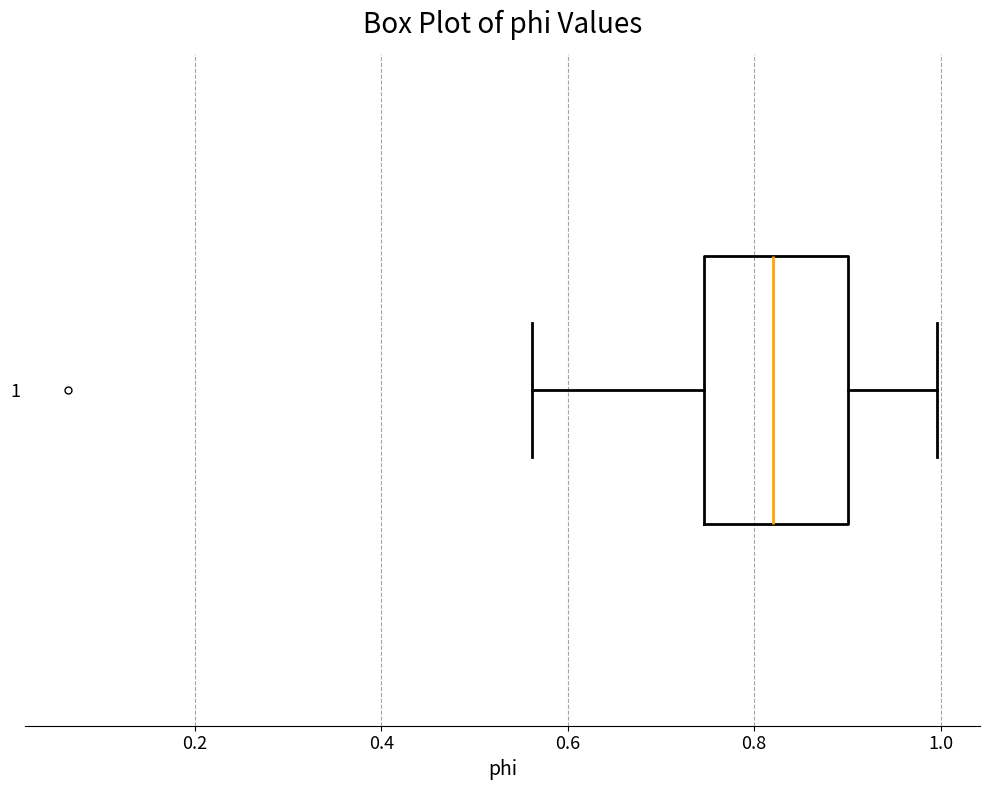

Read this box plot against the x-axis: the position of the median line, the range covered by the box, and the ends of both whiskers. The values are not printed on the chart, so give them approximately, as read against the axis.

median 0.82, box 0.74 to 0.90, whiskers 0.56 to 1.00